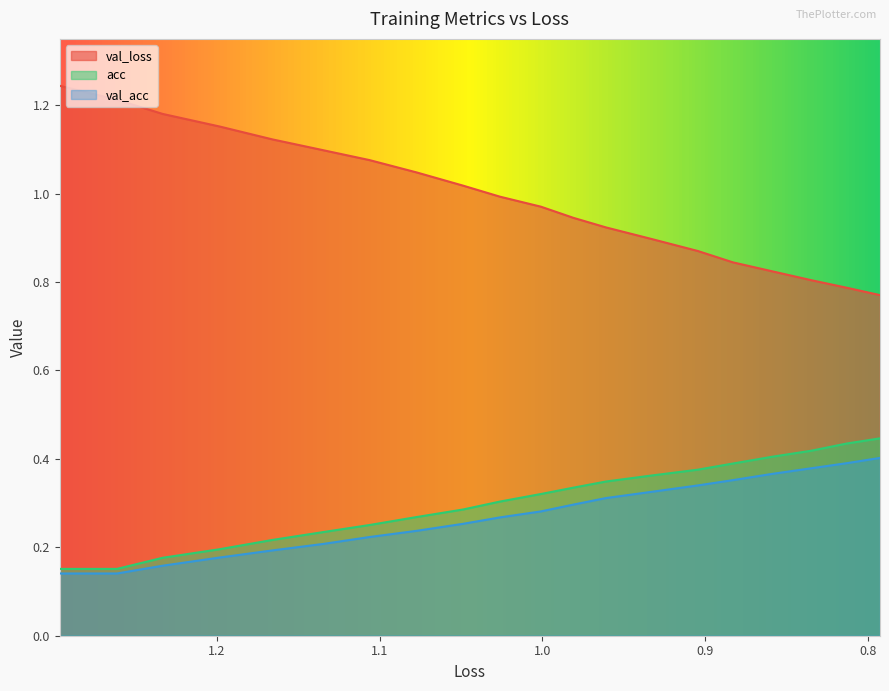

What is the difference between the second highest and second lowest values in the acc series?

0.3